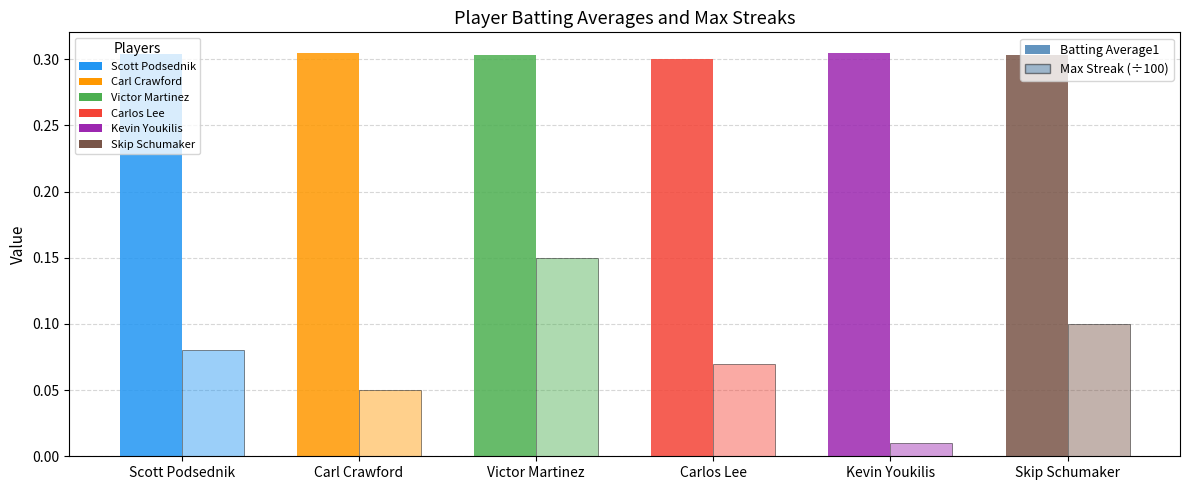

List the labels in order of Max Streak (÷100) value, smallest first.

Kevin Youkilis, Carl Crawford, Carlos Lee, Scott Podsednik, Skip Schumaker, Victor Martinez